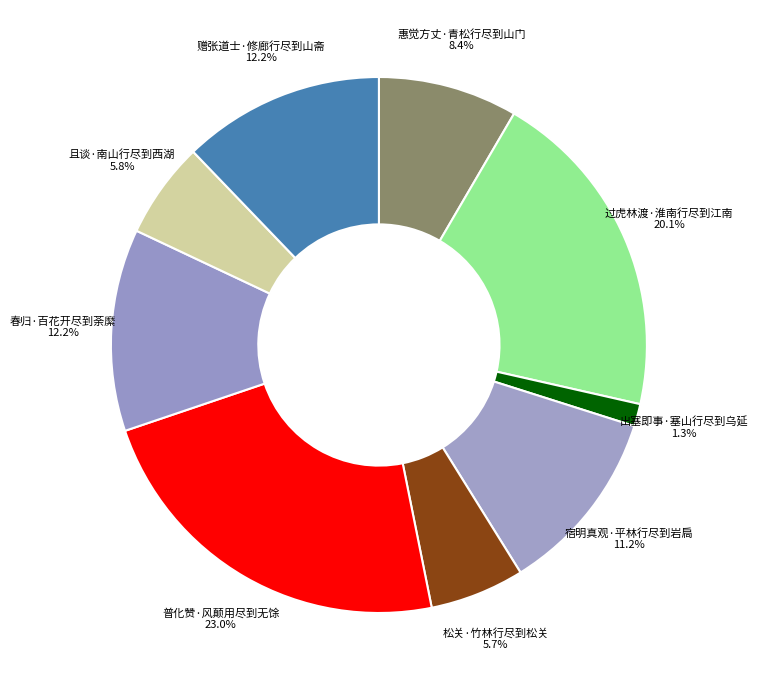

To the nearest percent, what portion does 且谈·南山行尽到西湖 represent?

6%